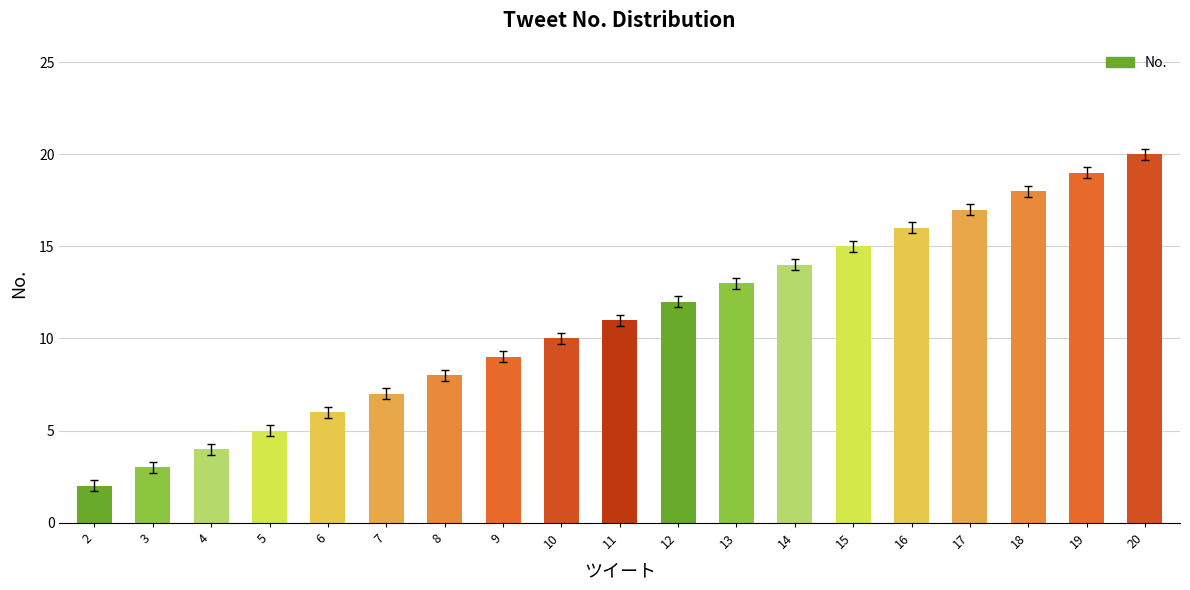

What is the average value?

11